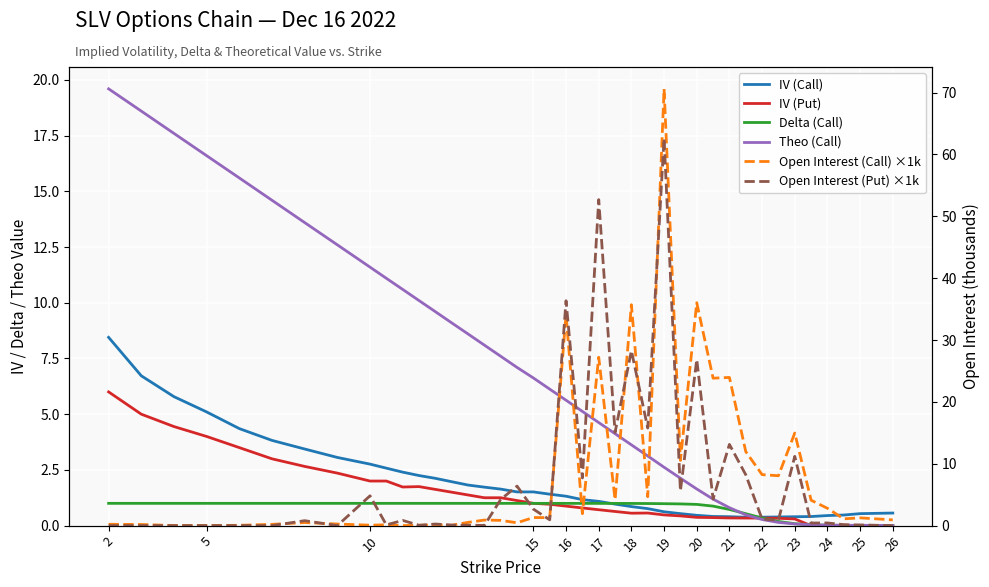

Reading left to right, extract all data points from this chart.

IV (Call): 8.4	6.7	5.8	5.1	4.4	3.8	3.4	3.1	2.8	2.6	2.4	2.2	2.1	2.0	1.8	1.7	1.6	1.5	1.5	1.4	1.3	1.2	1.1	1.0	0.9	0.8	0.6	0.5	0.5	0.4	0.4	0.4	0.4	0.4	0.4	0.4	0.5	0.5	0.5	0.6
IV (Put): 6.0	5.0	4.4	4.0	3.5	3.0	2.7	2.4	2.0	2.0	1.7	1.8	1.6	1.5	1.4	1.3	1.3	1.1	1.0	1.0	0.9	0.8	0.7	0.6	0.6	0.6	0.5	0.4	0.4	0.4	0.3	0.3	0.3	0.3	0.3	0.0	0.0	0.0	0.0	0.0
Delta (Call): 1.0	1.0	1.0	1.0	1.0	1.0	1.0	1.0	1.0	1.0	1.0	1.0	1.0	1.0	1.0	1.0	1.0	1.0	1.0	1.0	1.0	1.0	1.0	1.0	1.0	1.0	1.0	1.0	1.0	0.9	0.7	0.5	0.3	0.2	0.1	0.0	0.0	0.0	0.0	0.0
Theo (Call): 19.6	18.6	17.6	16.6	15.6	14.6	13.6	12.6	11.6	11.1	10.6	10.1	9.6	9.1	8.6	8.1	7.6	7.1	6.6	6.1	5.6	5.1	4.6	4.1	3.6	3.1	2.6	2.1	1.6	1.2	0.8	0.5	0.3	0.1	0.1	0.0	0.0	0.0	0.0	0.0
Open Interest (Call) ×1k: 0.2	0.2	0.0	0.0	0.1	0.2	0.5	0.3	0.1	0.1	0.0	0.0	0.1	0.1	0.5	0.9	0.8	0.5	1.3	1.3	34.1	1.9	27.2	4.2	35.7	4.7	70.6	10.5	36.0	23.8	24.0	12.0	8.2	8.1	15.0	4.1	2.8	1.1	1.3	0.9
Open Interest (Put) ×1k: 0.0	0.0	0.0	0.0	0.0	0.0	0.8	0.0	4.8	0.1	0.8	0.1	0.3	0.1	0.1	0.0	4.2	6.4	2.7	0.9	36.4	7.7	52.7	15.1	28.3	15.8	62.6	5.6	26.8	4.3	13.1	8.2	1.0	0.9	11.2	0.4	0.4	0.2	0.1	0.0